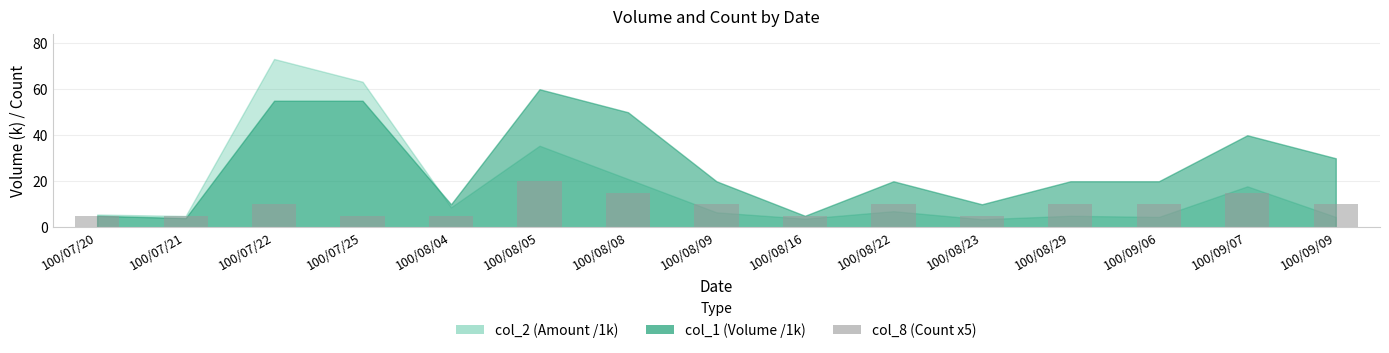

Approximately how many times larger is the value at 100/08/22 compared to 100/07/20?

2.0